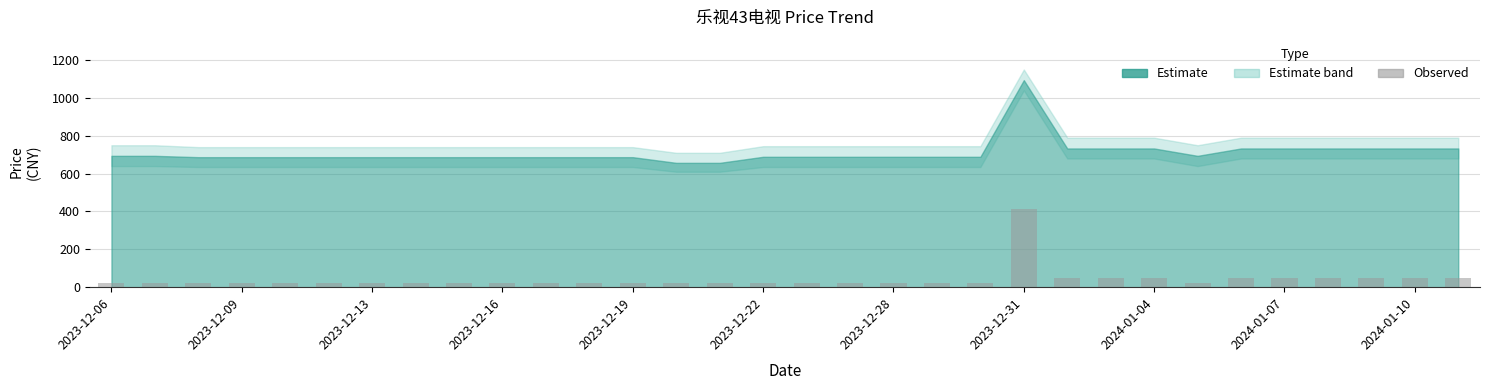

What is the difference between the maximum and second lowest values?

392.2